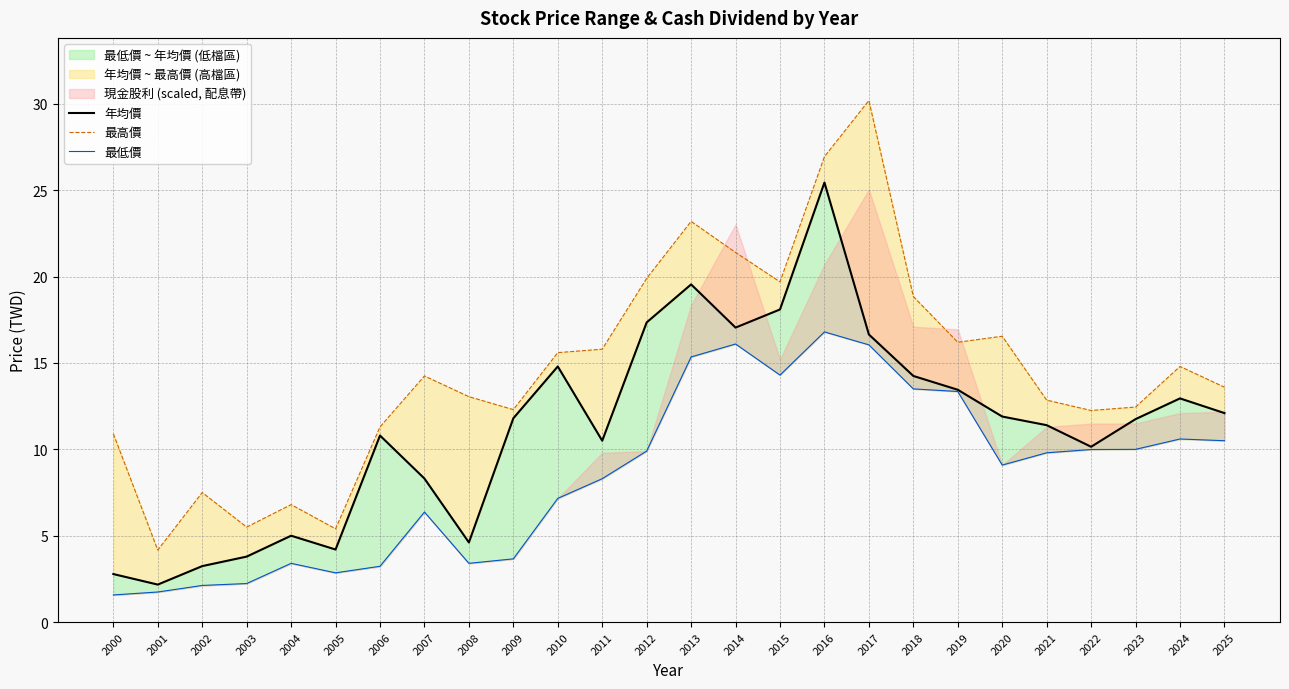

How many interior local valleys does the 最低價 series have?

4